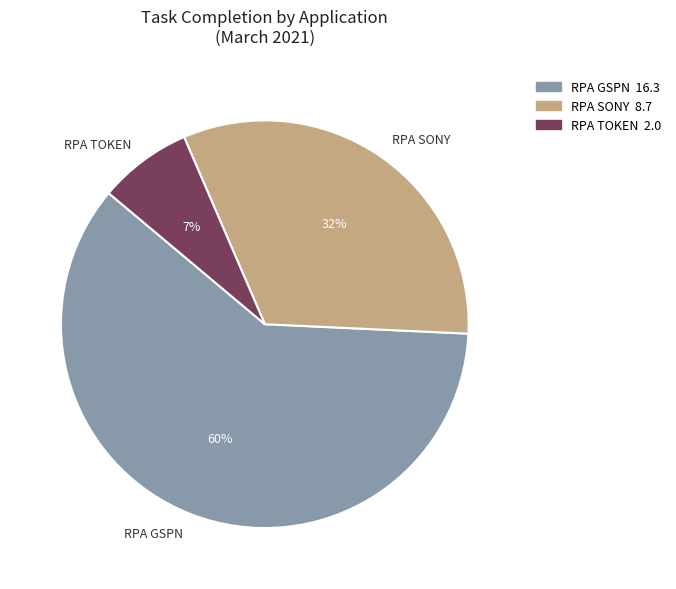

To the nearest percent, what portion does RPA TOKEN represent?

7%